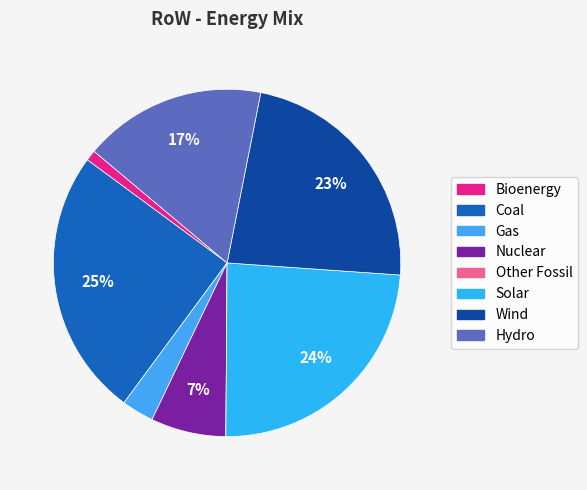

How many segments does this pie chart have?

8